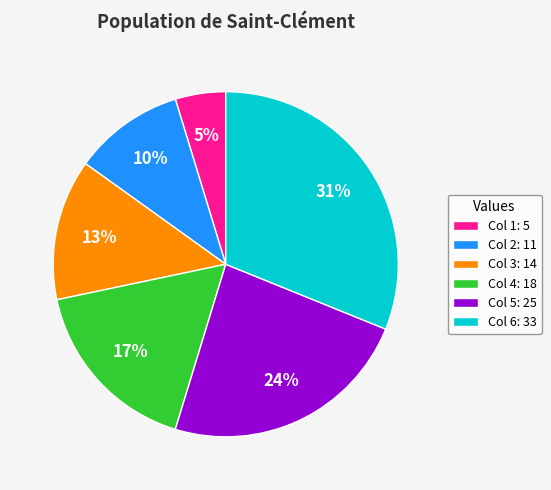

Which slice is the largest?

Col 6: 33